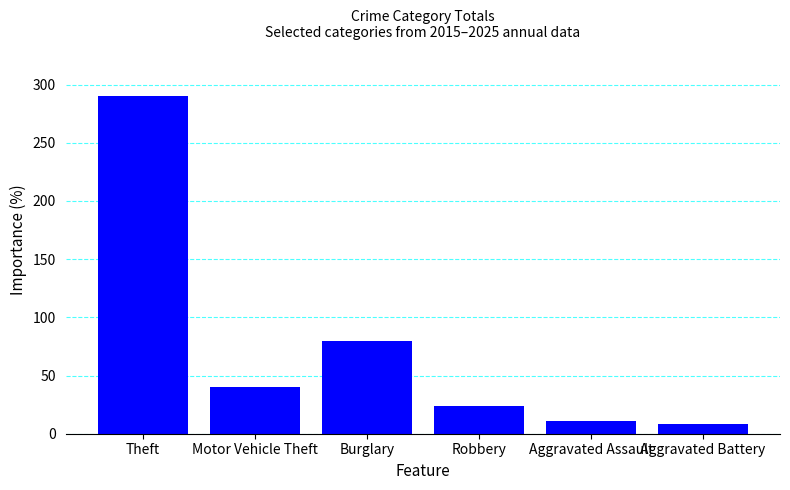

Rank the categories by value from lowest to highest.

Aggravated Battery, Aggravated Assault, Robbery, Motor Vehicle Theft, Burglary, Theft